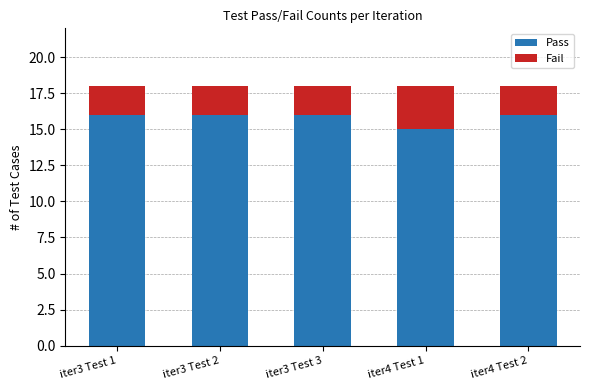

The value of Pass at iter3 Test 2 is 16. True or false?

True